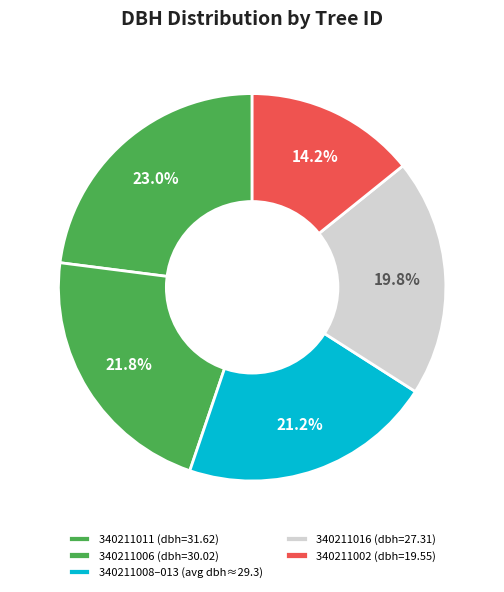

How many segments does this pie chart have?

5